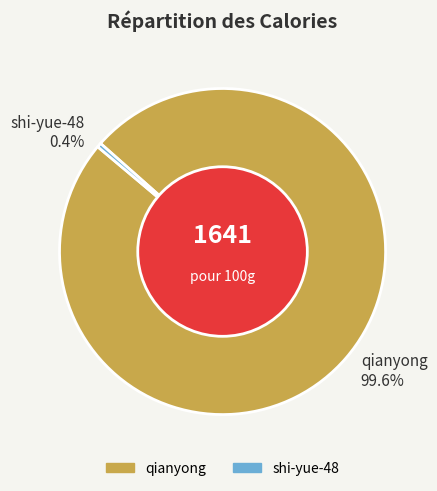

Rank the categories by value from lowest to highest.

shi-yue-48, qianyong